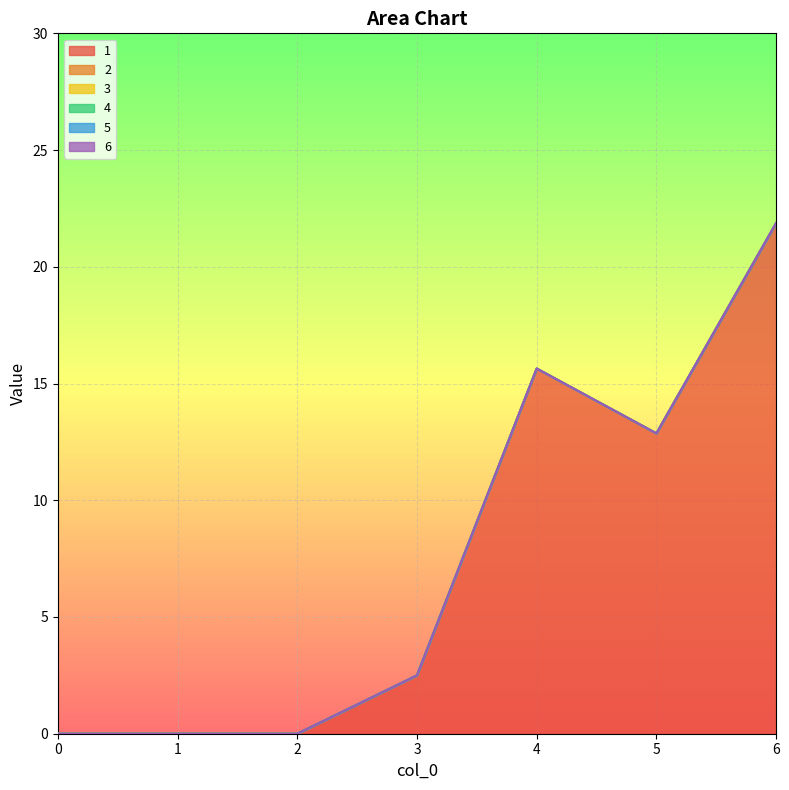

List the series in order of their peak value, highest first.

1, 2, 3, 4, 5, 6